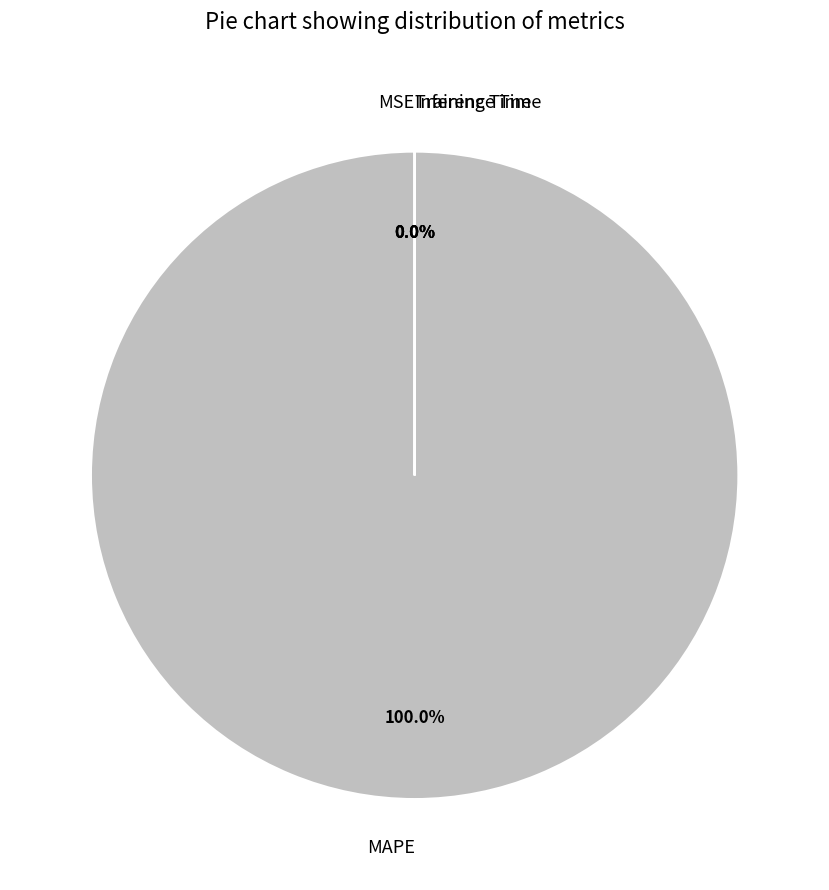

To the nearest percent, what is the difference between the largest and smallest slice percentages?

100%